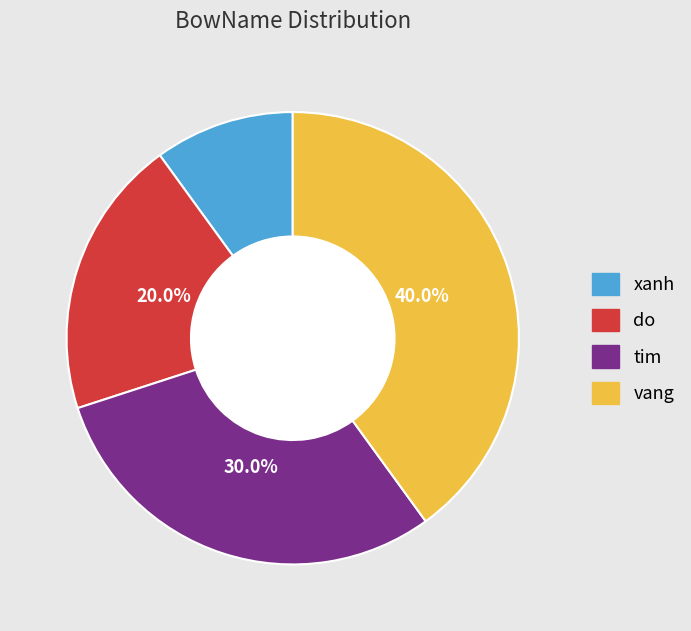

To the nearest percent, what is the combined percentage of vang and do?

60%